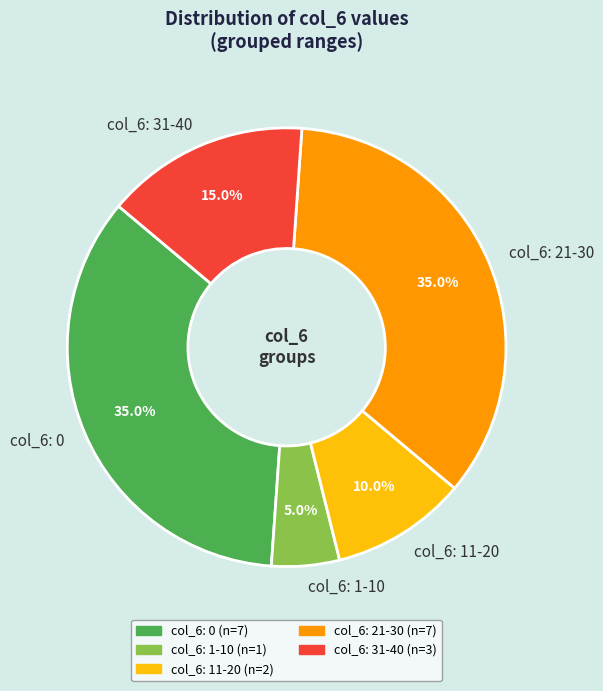

Combined, what portion of the pie is col_6: 21-30 and col_6: 0?

70.0%